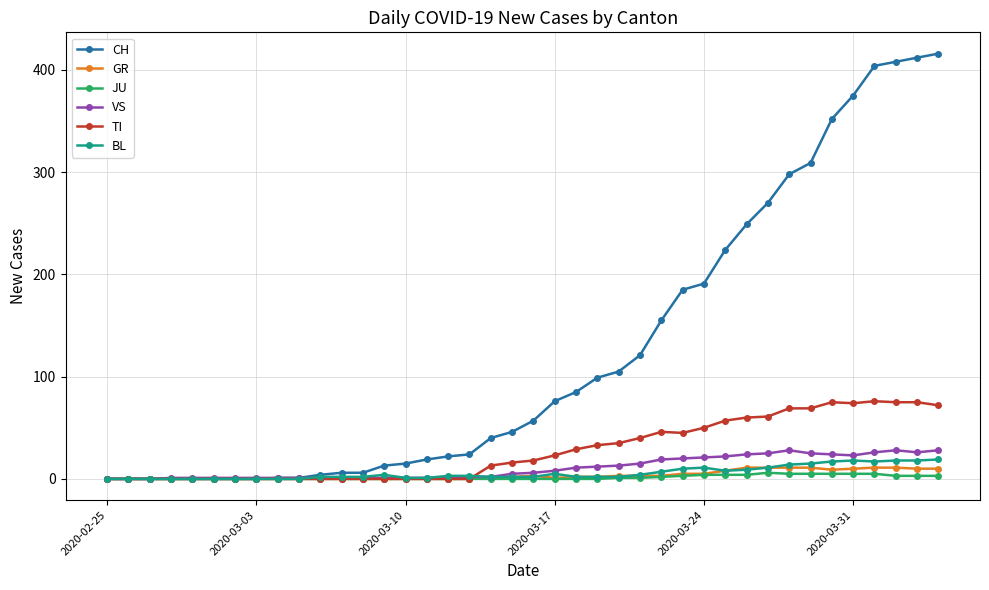

Which series has the largest total across all categories?

CH